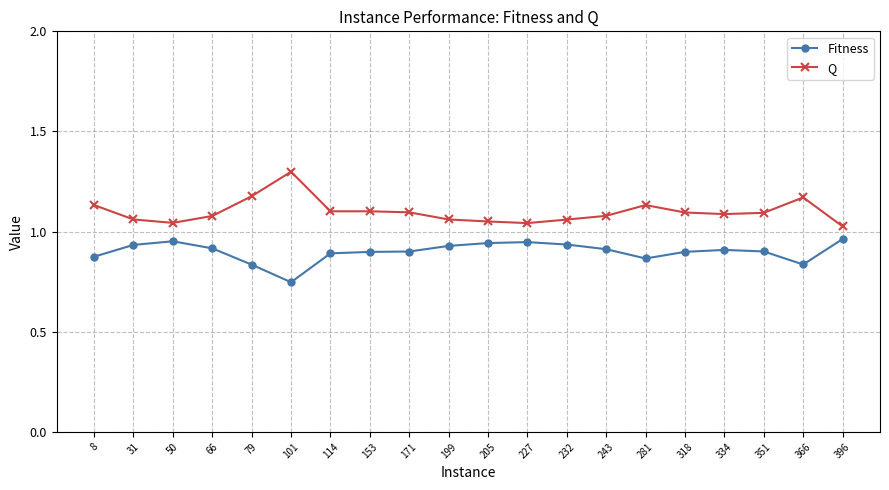

True or false: Fitness and Q intersect in this chart.

False